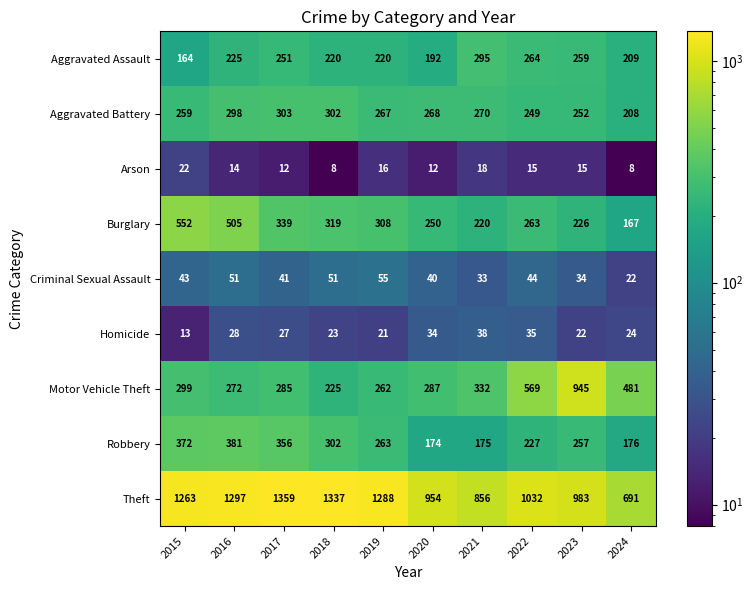

Which series has the largest range (max minus min)?

Motor Vehicle Theft